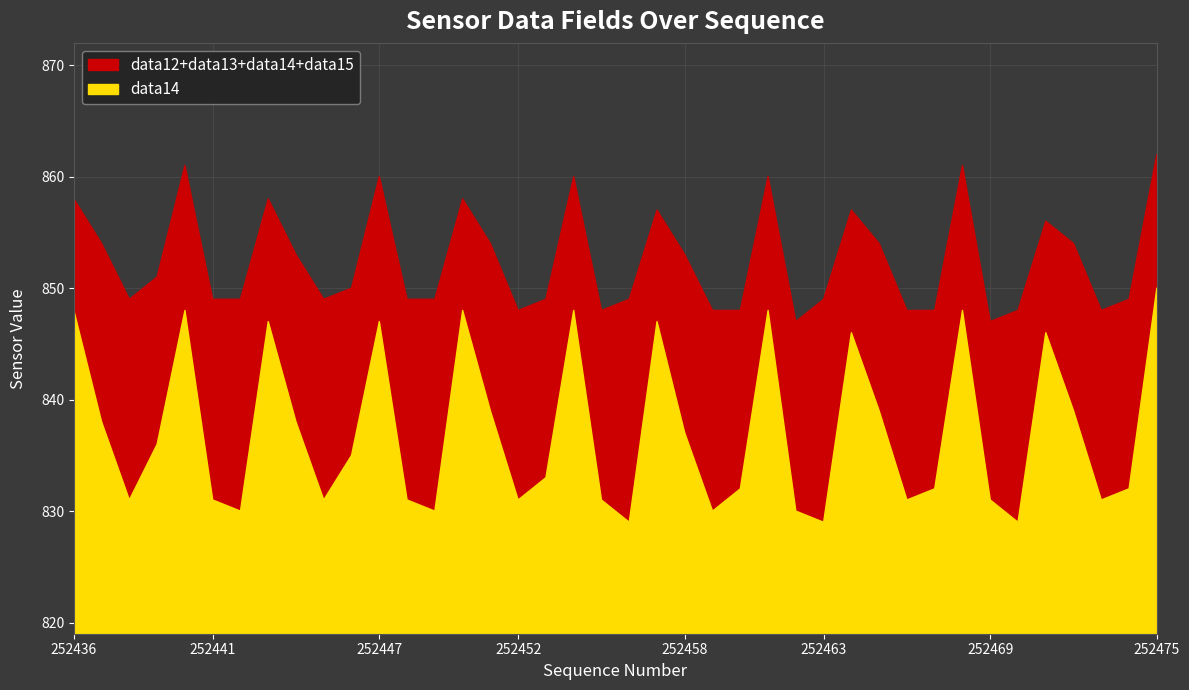

True or false: data14 and data12+data13+data14+data15 cross at least once.

False